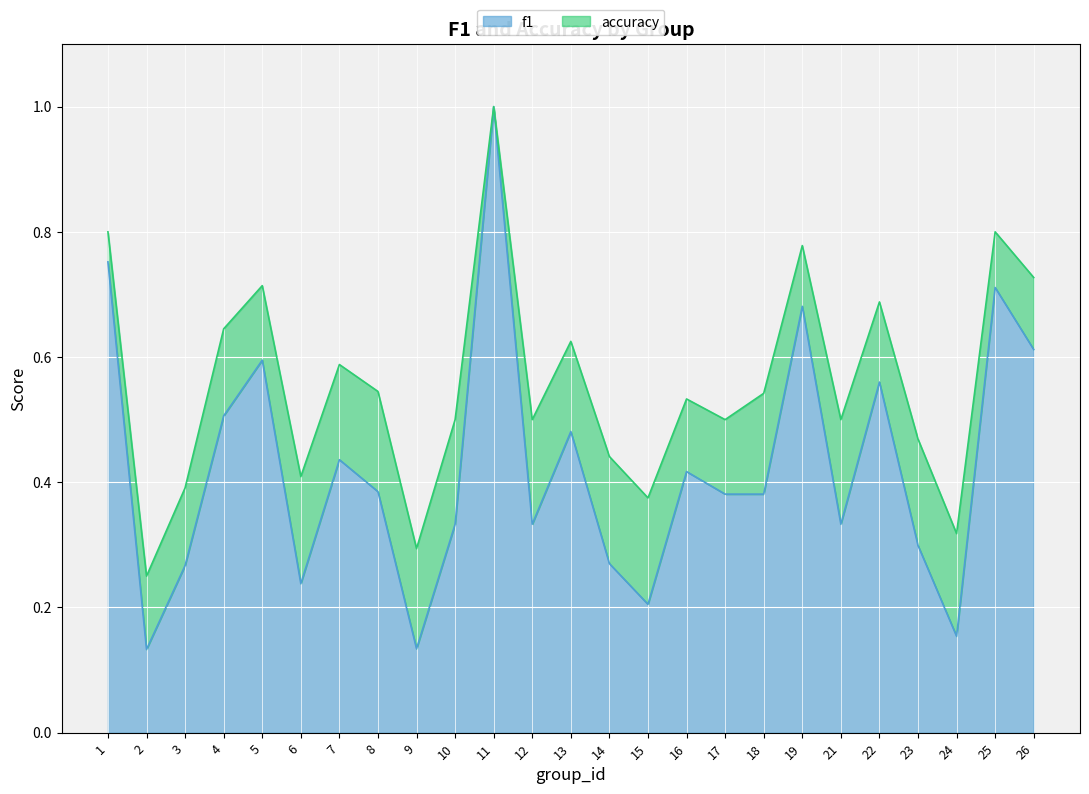

Reading left to right, list all the values displayed in this chart.

f1: 1=0.8	2=0.1	3=0.3	4=0.5	5=0.6	6=0.2	7=0.4	8=0.4	9=0.1	10=0.3	11=1.0	12=0.3	13=0.5	14=0.3	15=0.2	16=0.4	17=0.4	18=0.4	19=0.7	21=0.3	22=0.6	23=0.3	24=0.2	25=0.7	26=0.6
accuracy: 1=0.8	2=0.2	3=0.4	4=0.6	5=0.7	6=0.4	7=0.6	8=0.5	9=0.3	10=0.5	11=1.0	12=0.5	13=0.6	14=0.4	15=0.4	16=0.5	17=0.5	18=0.5	19=0.8	21=0.5	22=0.7	23=0.5	24=0.3	25=0.8	26=0.7